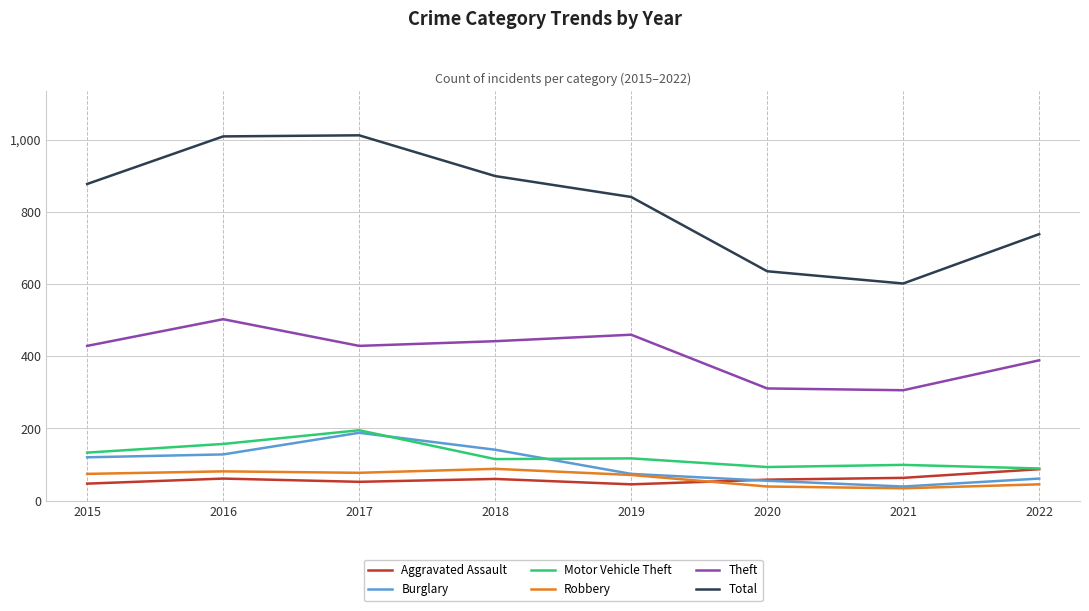

True or false: Burglary has a value of 74 at 2019.

True